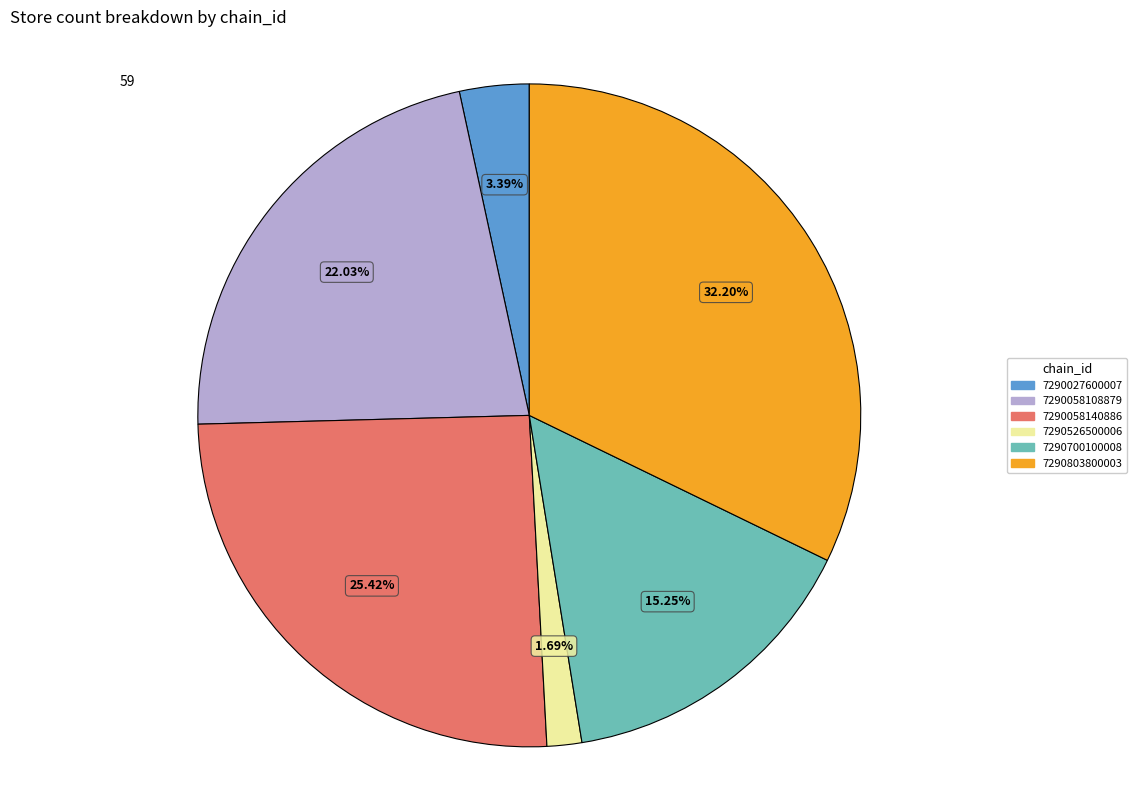

Do 7290526500006 and 7290803800003 together represent more than half of the pie?

No